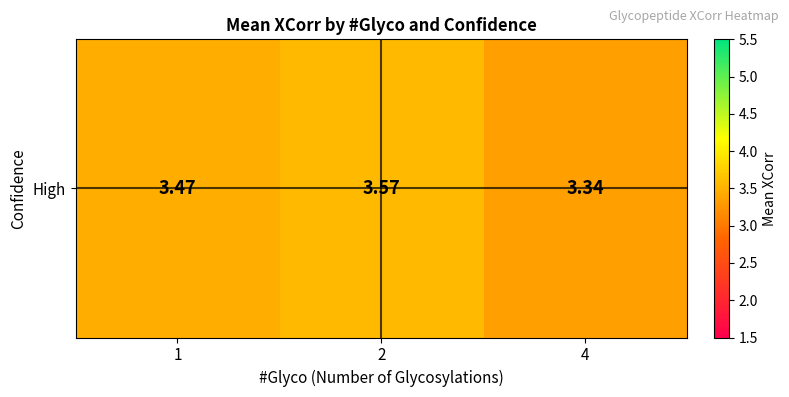

Reading left to right, transcribe all the data shown in this chart.

3.5	3.6	3.3